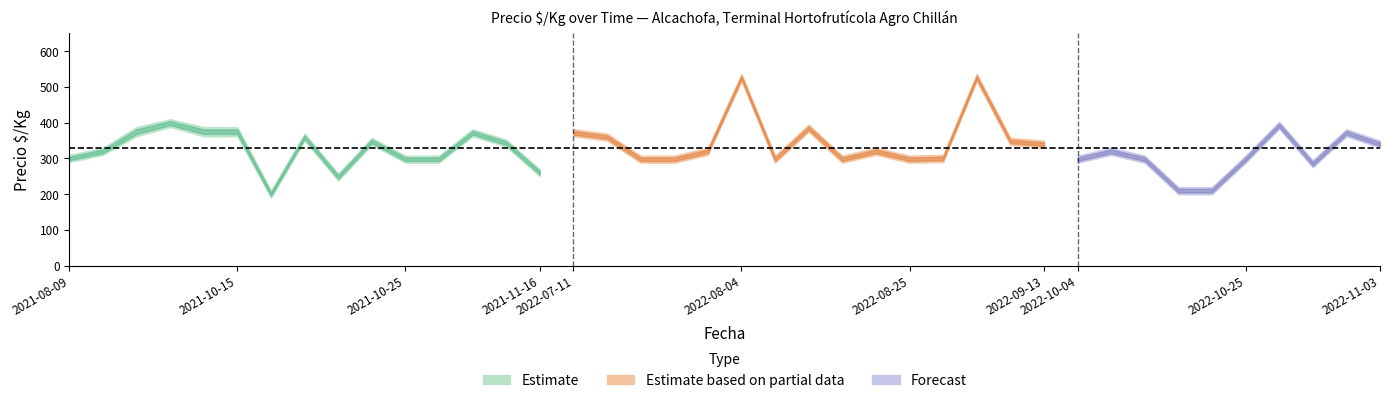

Is this an area chart (filled region under the line)?

No